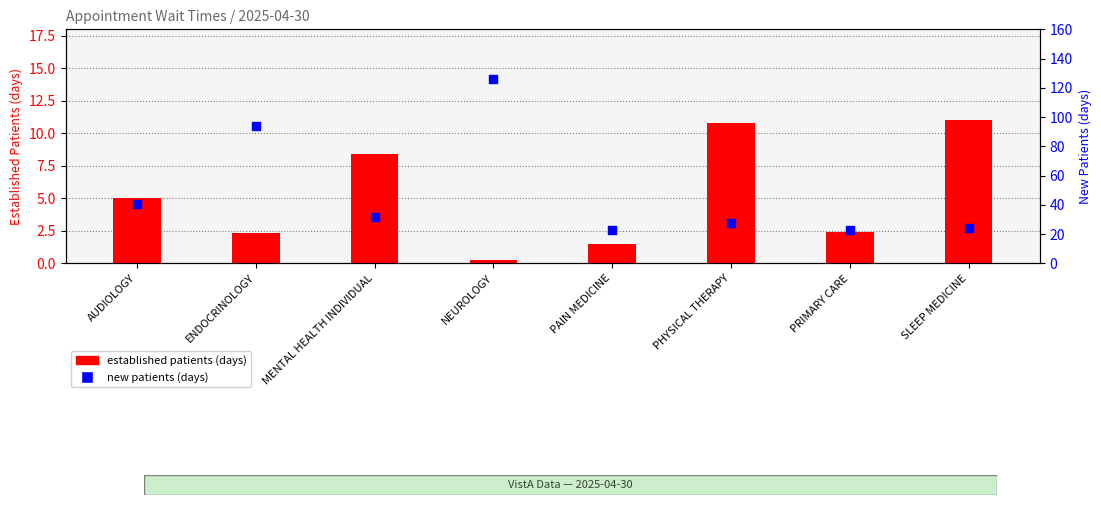

Which series has the largest Y range (max minus min)?

new patients (days)